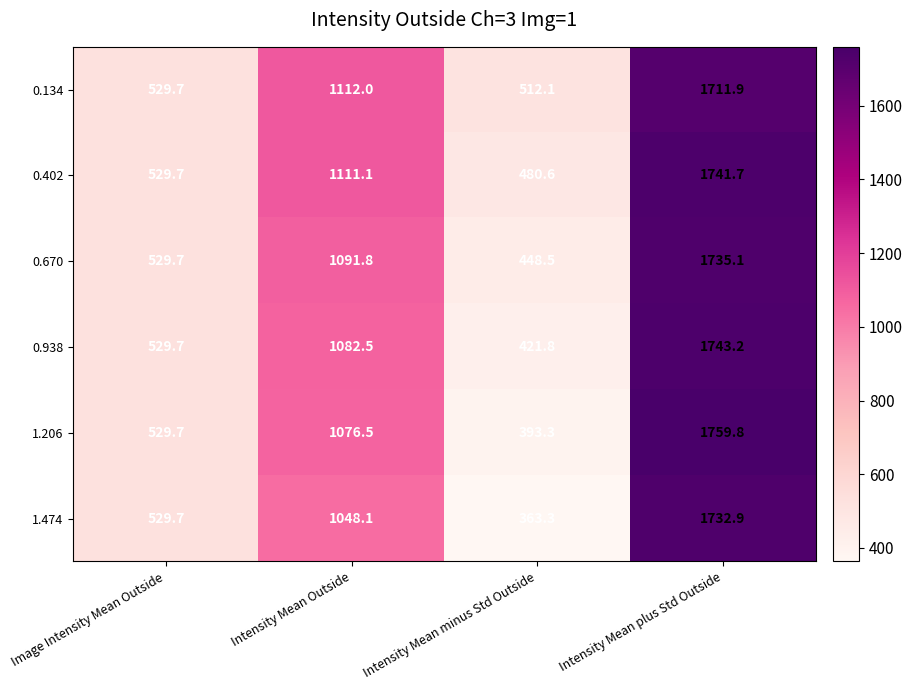

How many categories are shown in the chart?

4